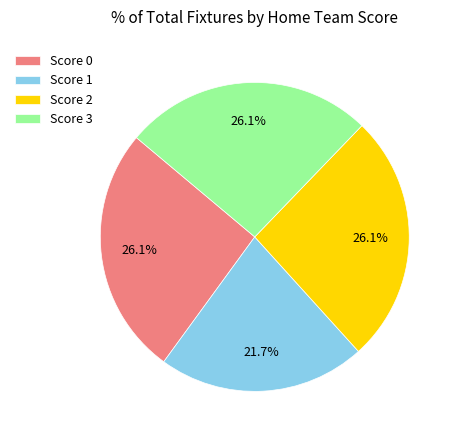

What is the smallest slice in the pie chart?

Score 1